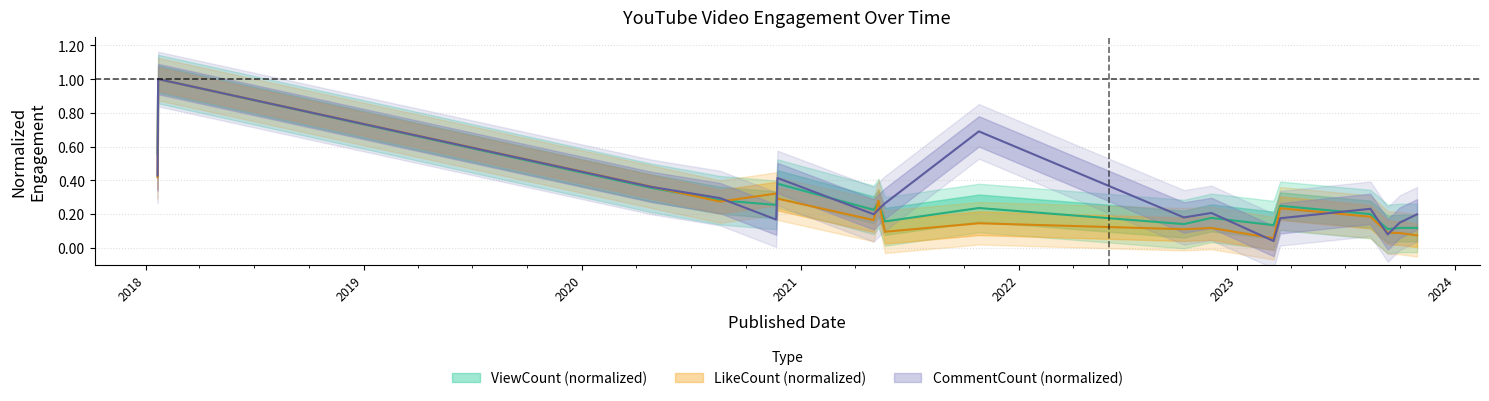

How many intersections are there between ViewCount and LikeCount?

5